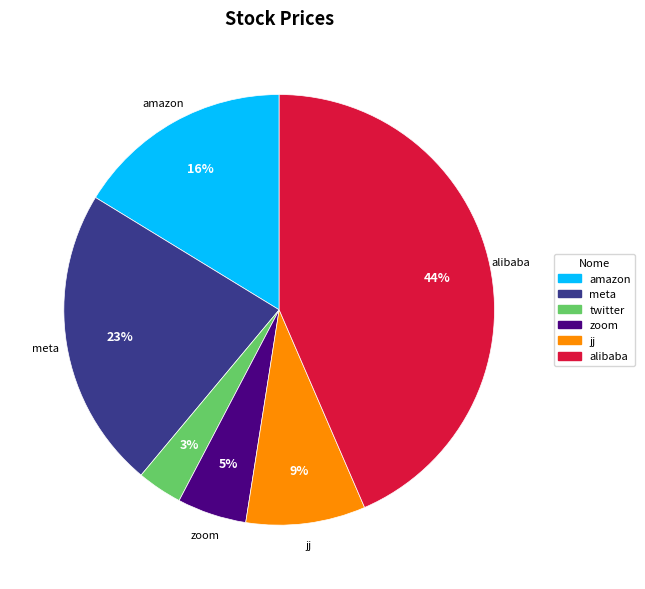

Does meta account for over 50% of the chart?

No